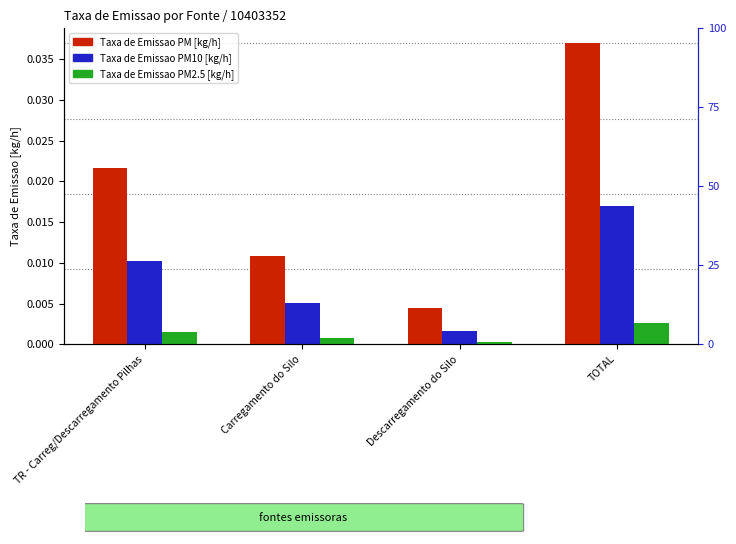

What is the label of the 4th bar from the left?

TOTAL